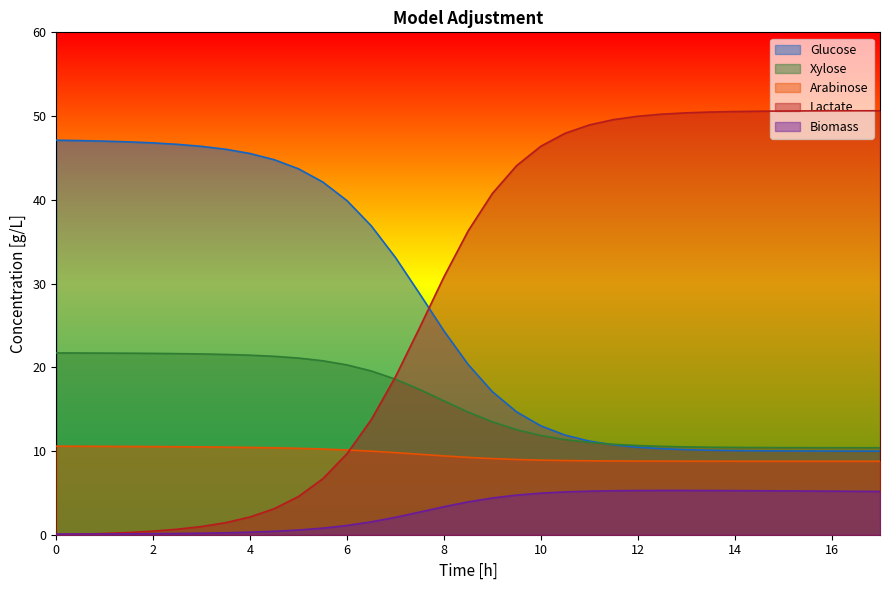

List the labels in order of Biomass value, largest first.

12.5, 13.0, 12.0, 13.5, 14.0, 11.5, 14.5, 15.0, 15.5, 11.0, 16.0, 16.5, 17.0, 10.5, 10.0, 9.5, 9.0, 8.5, 8.0, 7.5, 7.0, 6.5, 6.0, 5.5, 5.0, 4.5, 4.0, 3.5, 3.0, 2.5, 2.0, 1.5, 1.0, 0.5, 0.0